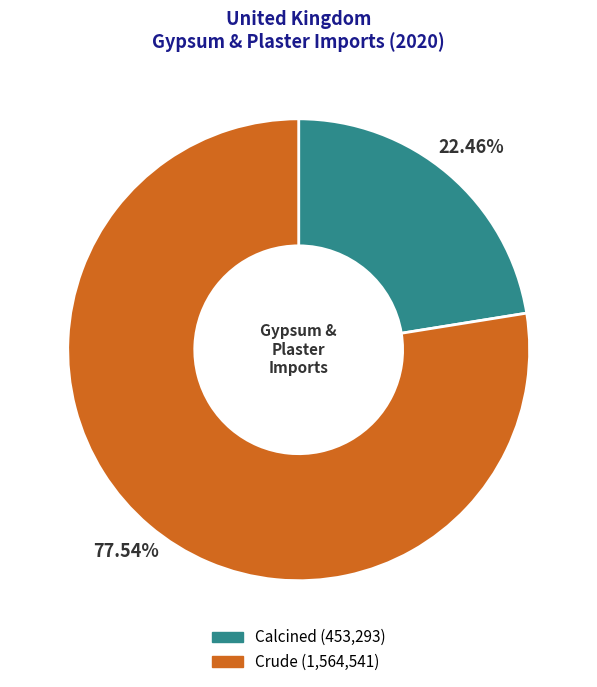

To the nearest percent, what percentage of the pie is Crude?

78%